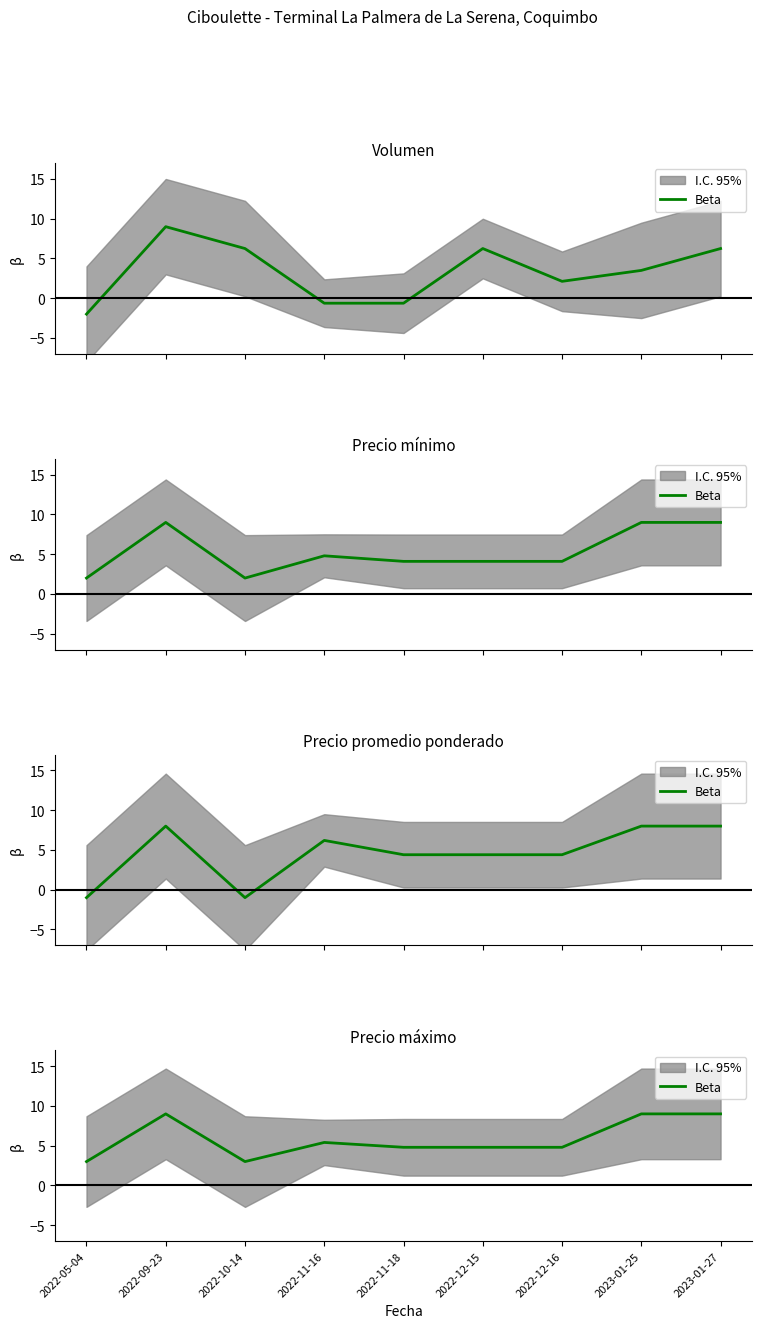

How many values are between 4 and 9?

7